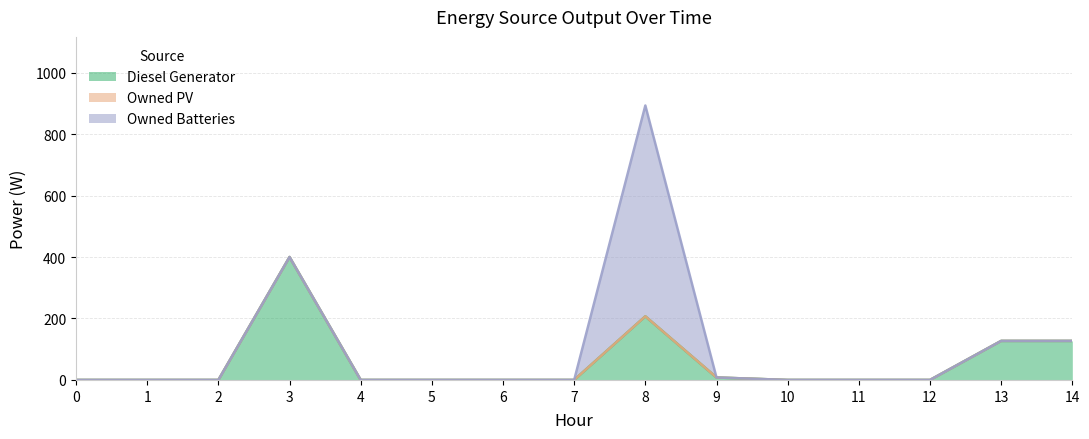

List the series in order of their peak value, lowest first.

Owned PV, Diesel Generator, Owned Batteries